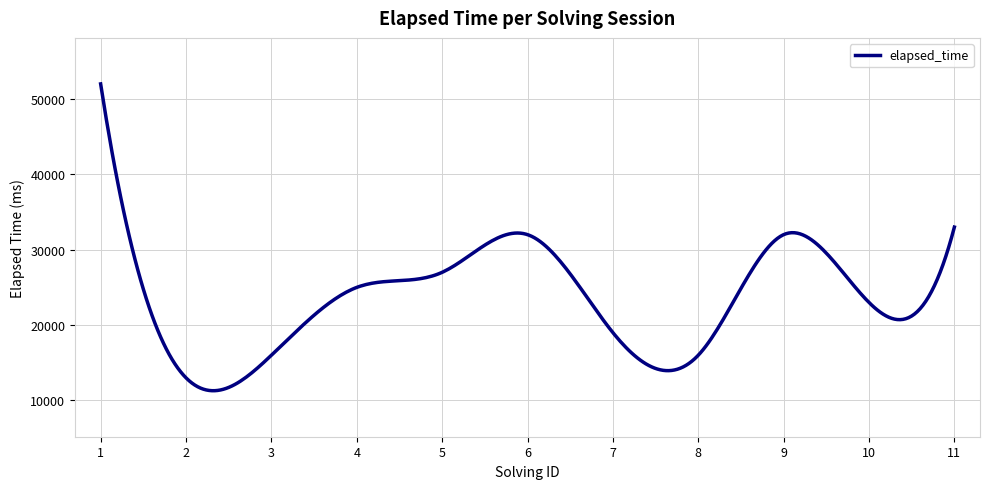

What is the difference between the maximum and minimum values?

40707.5